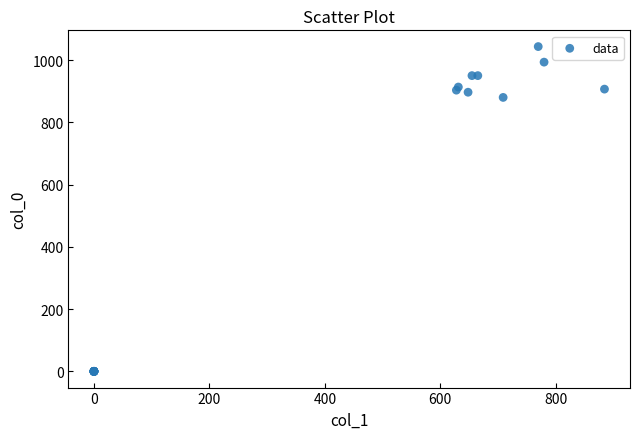

What Y value in the scatter plot is closest to 521?

880.0